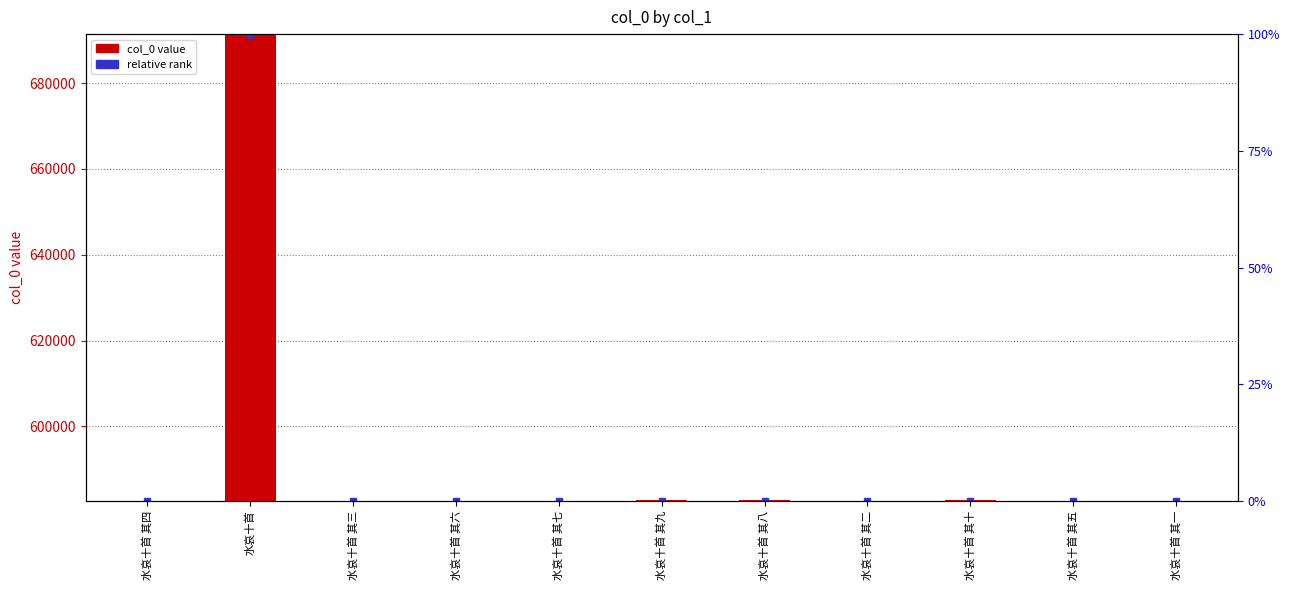

List the labels in order of value, largest first.

水哀十首, 水哀十首 其十, 水哀十首 其九, 水哀十首 其八, 水哀十首 其七, 水哀十首 其六, 水哀十首 其五, 水哀十首 其四, 水哀十首 其三, 水哀十首 其二, 水哀十首 其一